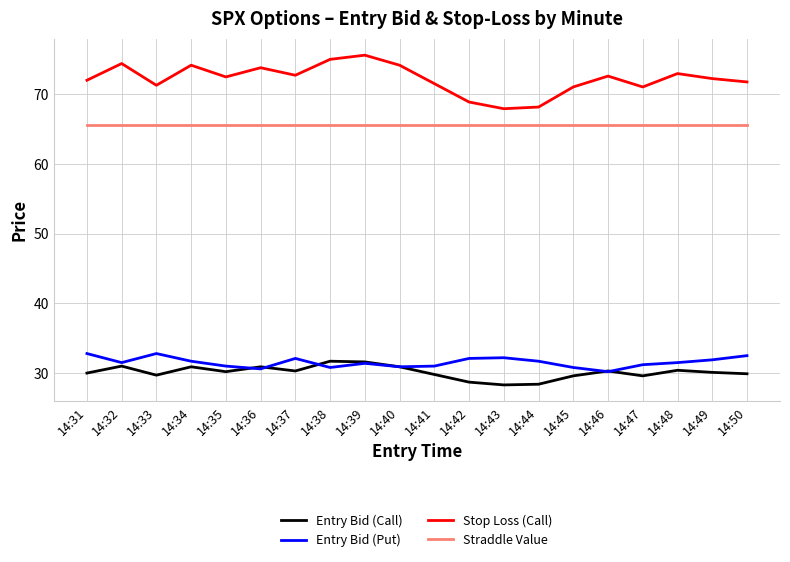

Which series has the largest total across all categories?

Stop Loss (Call)